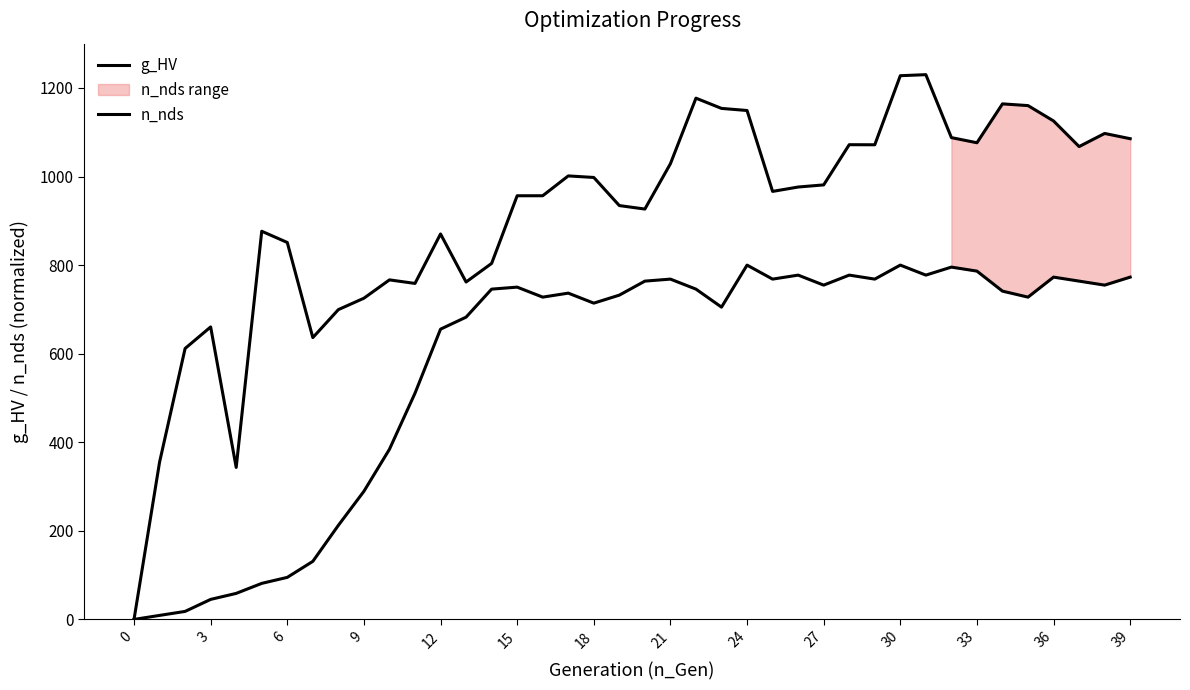

Is it true that g_HV equals 1153.8 at 23?

True